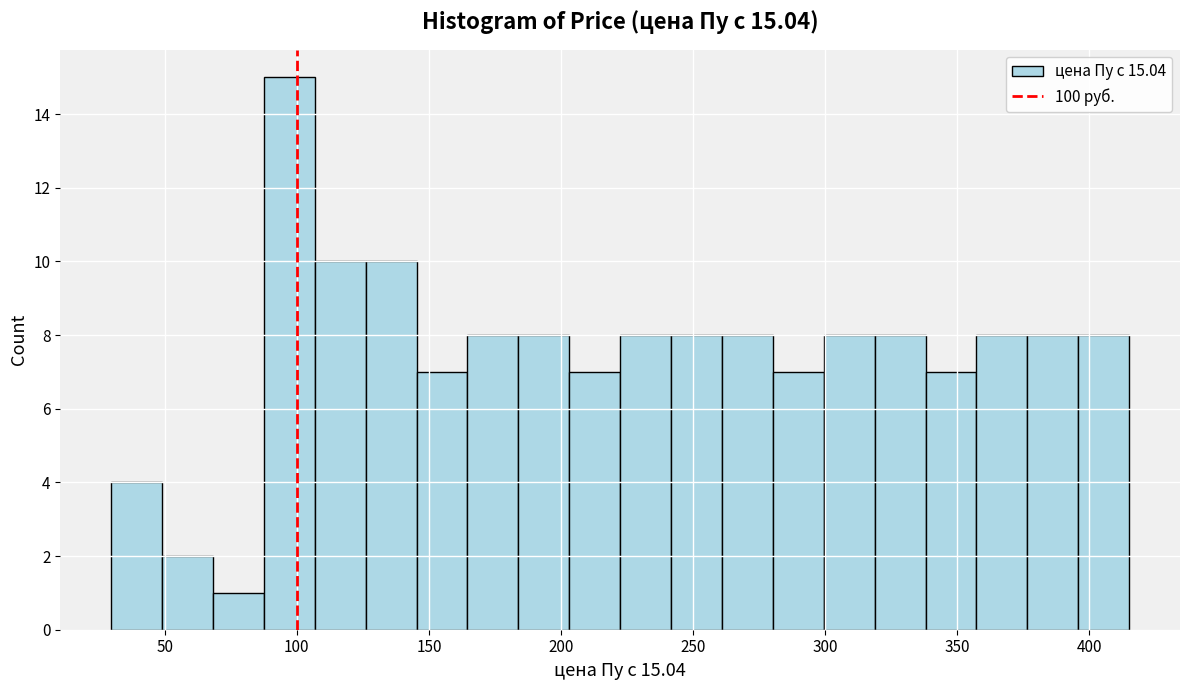

Around what value on the x-axis is the tallest bar? Give the approximate position of its centre, as read against the axis.

95